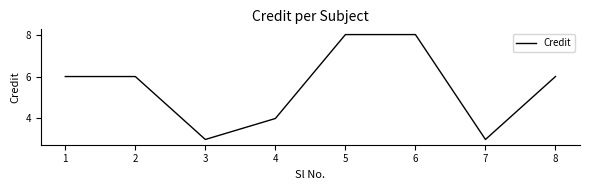

What is the change in value from 2 to 3?

-3